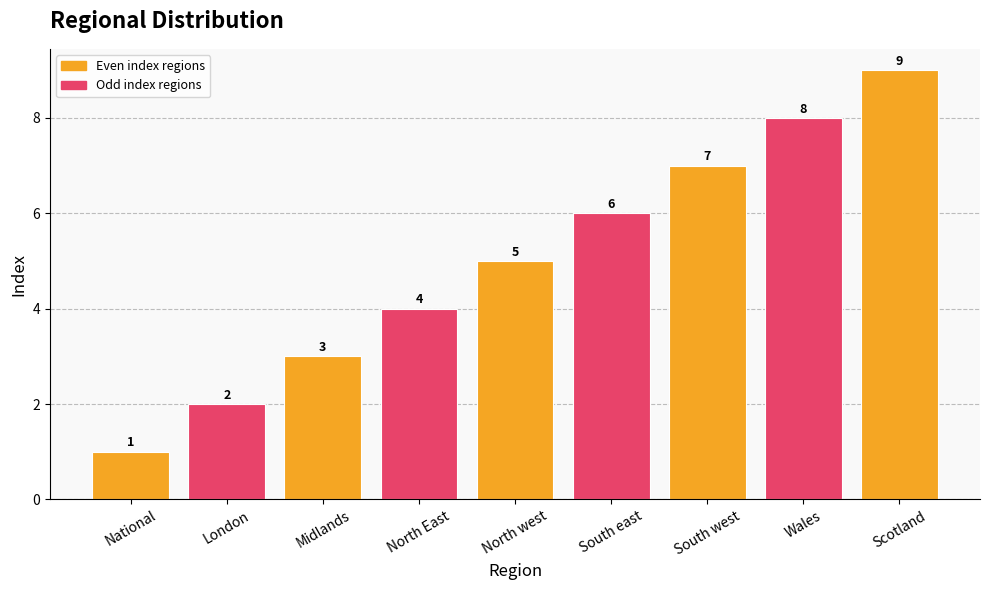

How many distinct data groups are displayed?

1